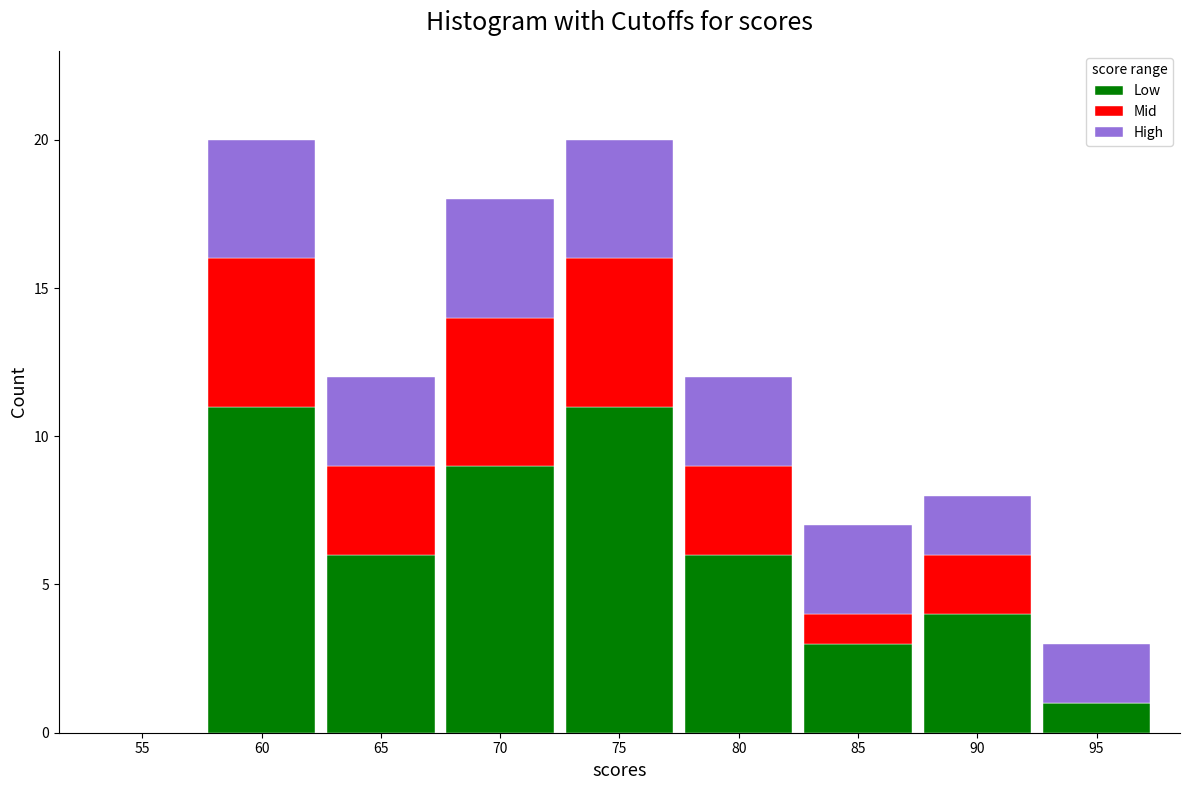

Reading left to right, transcribe the values for Low.

55=0	60=11	65=6	70=9	75=11	80=6	85=3	90=4	95=1